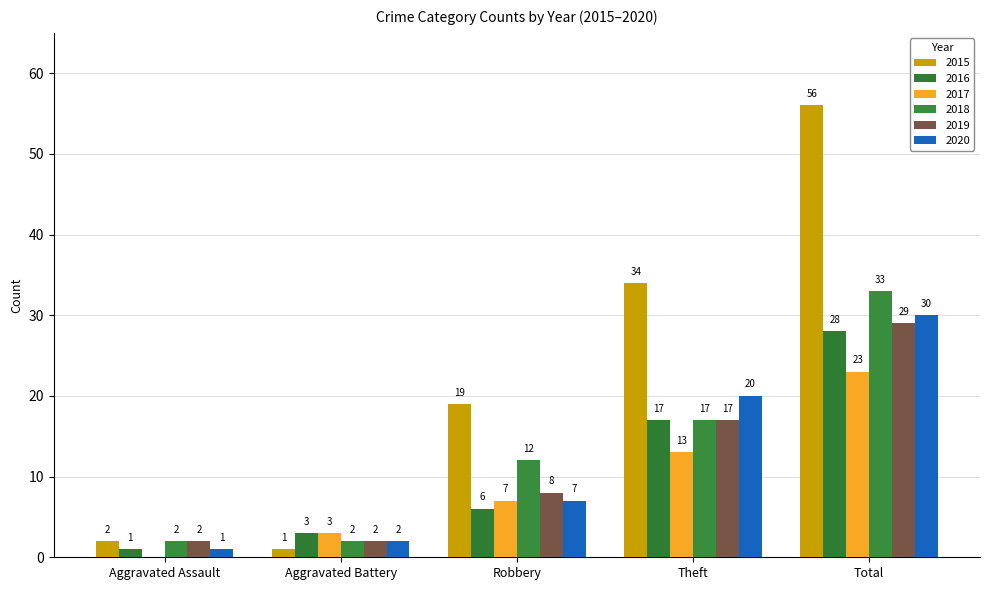

Count the number of categories in the chart.

5